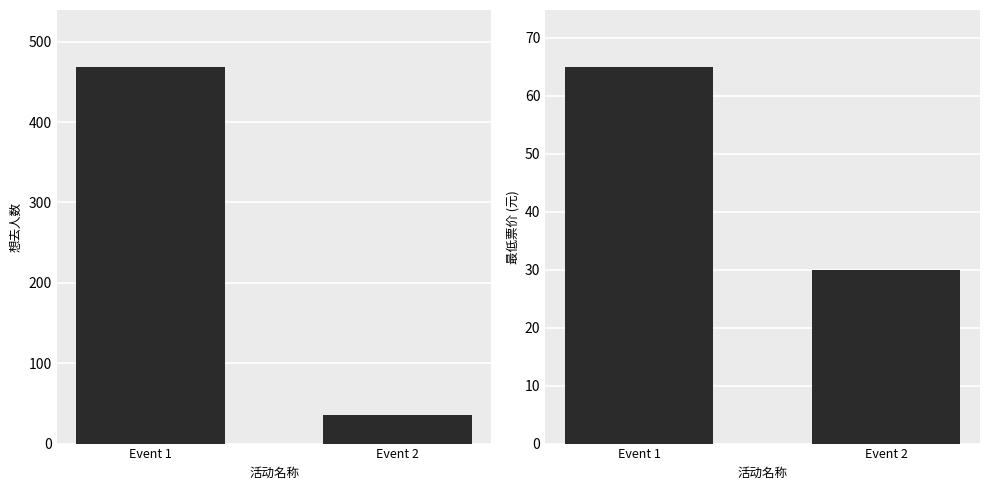

How many bars are there in total?

4